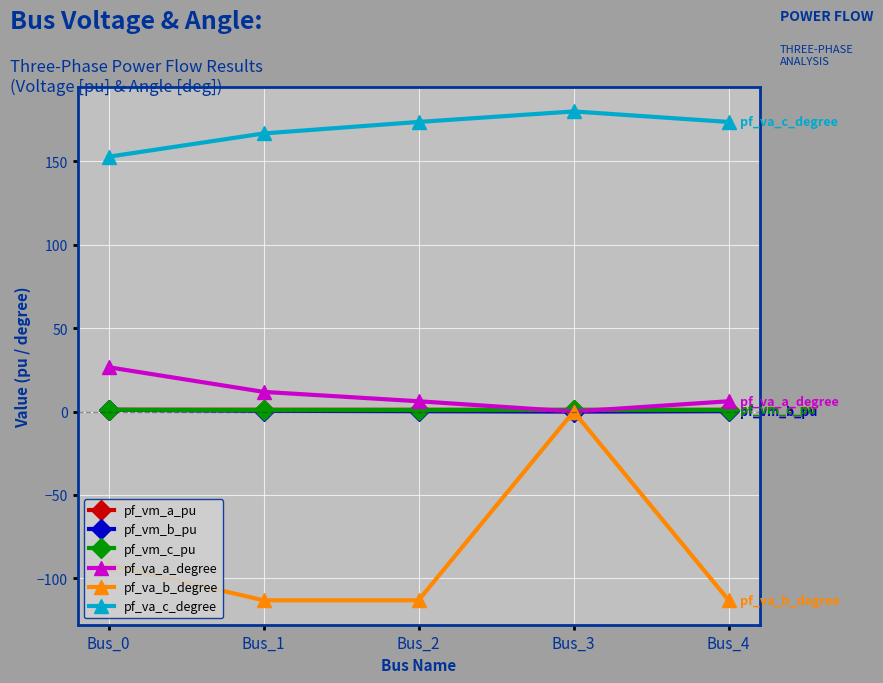

Which series has the largest range (max minus min)?

pf_va_b_degree